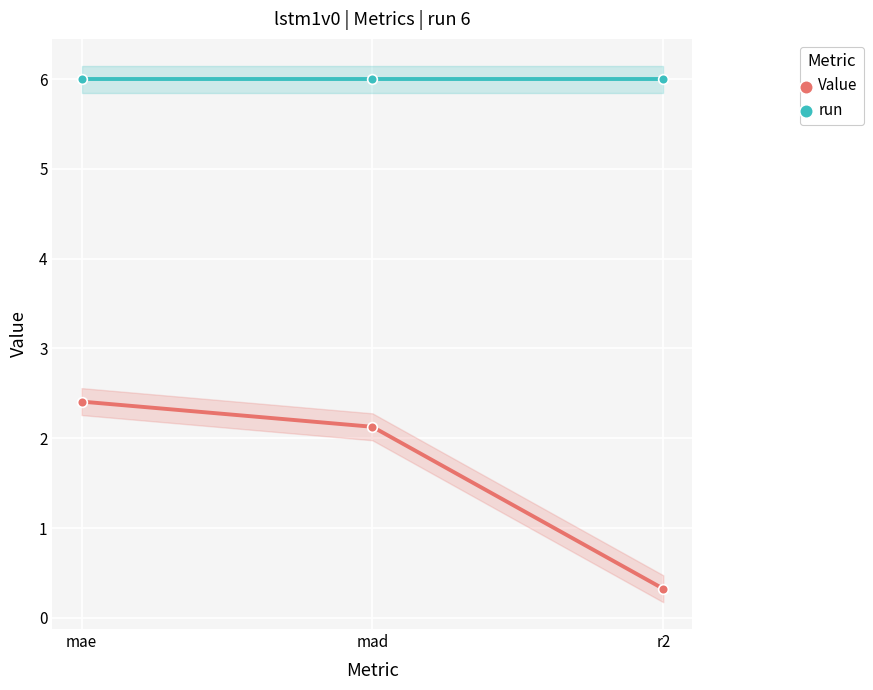

Does the chart display data point markers on the line(s)?

Yes